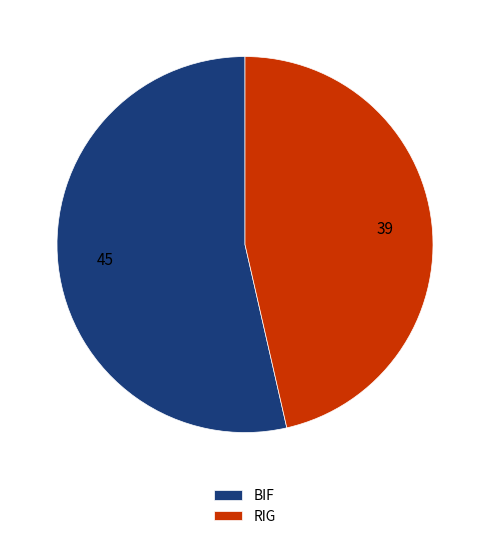

Is it true that RIG is 33% of the pie?

False